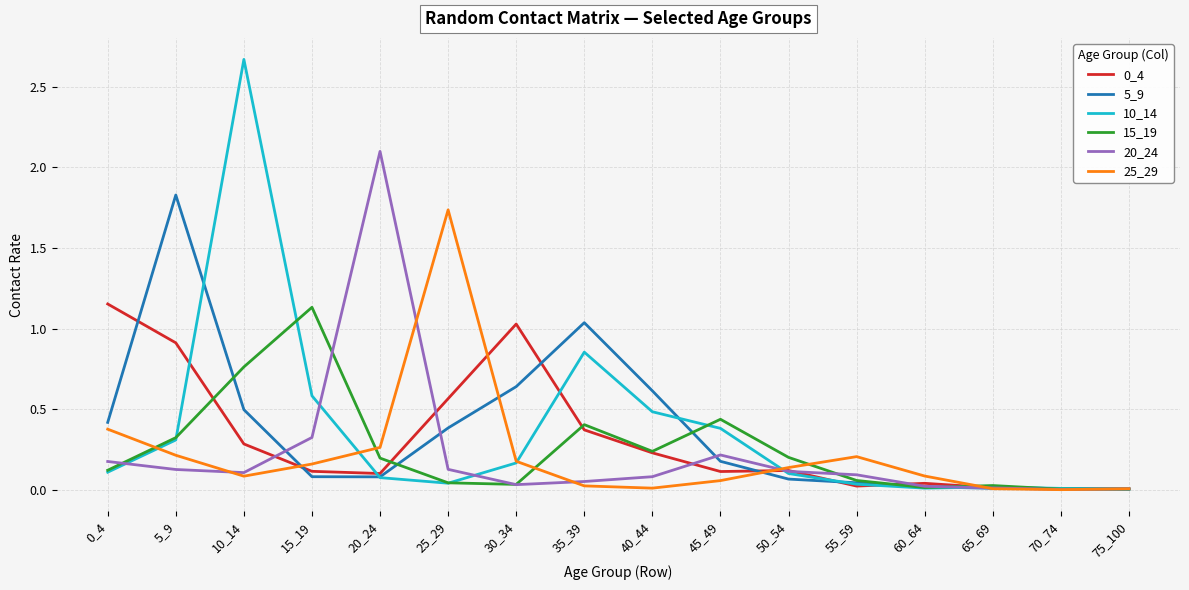

The value of 10_14 at 50_54 is 0.1. True or false?

True